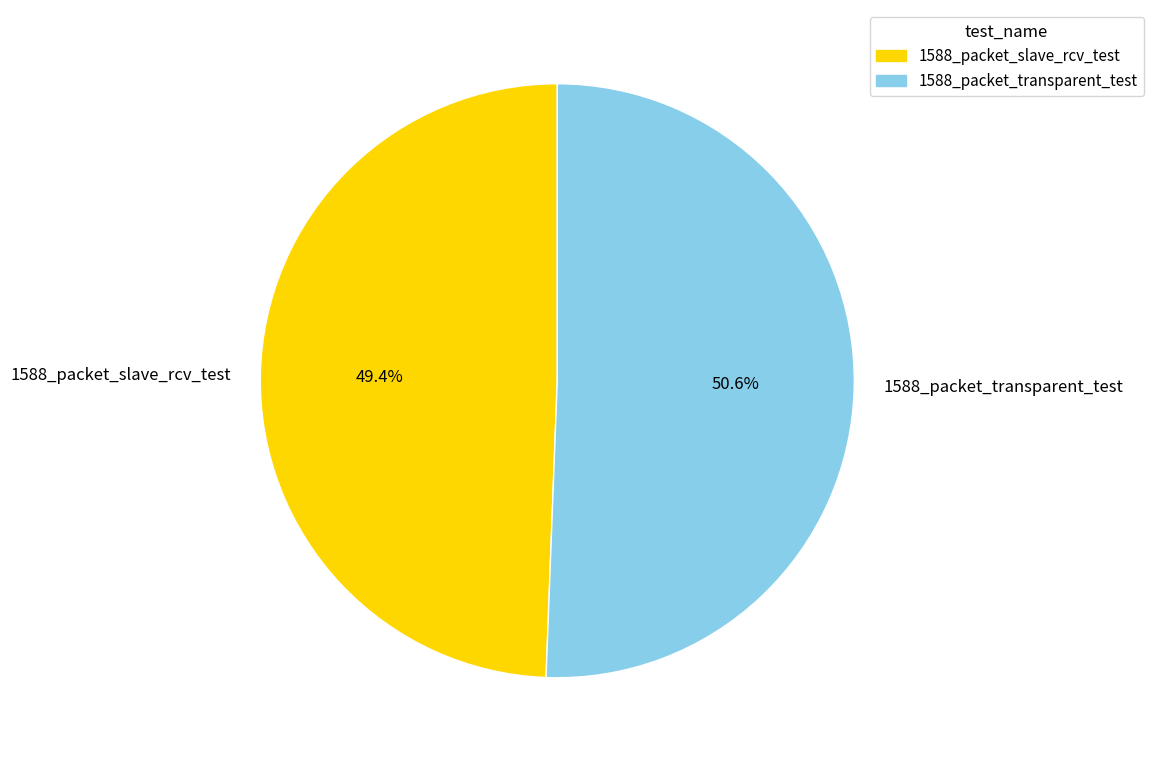

To the nearest percent, what percentage of the pie is 1588_packet_slave_rcv_test?

49%